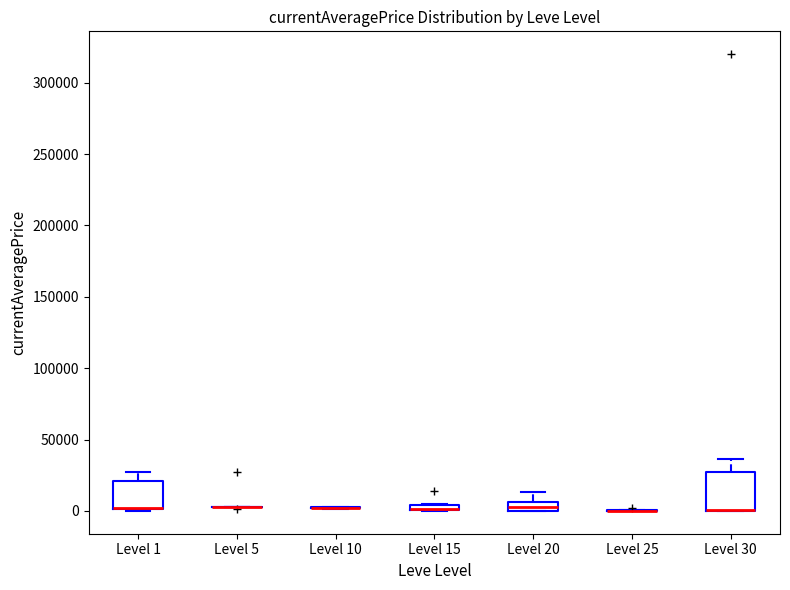

Which box is the tallest, from its lower edge to its upper edge?

Level 30